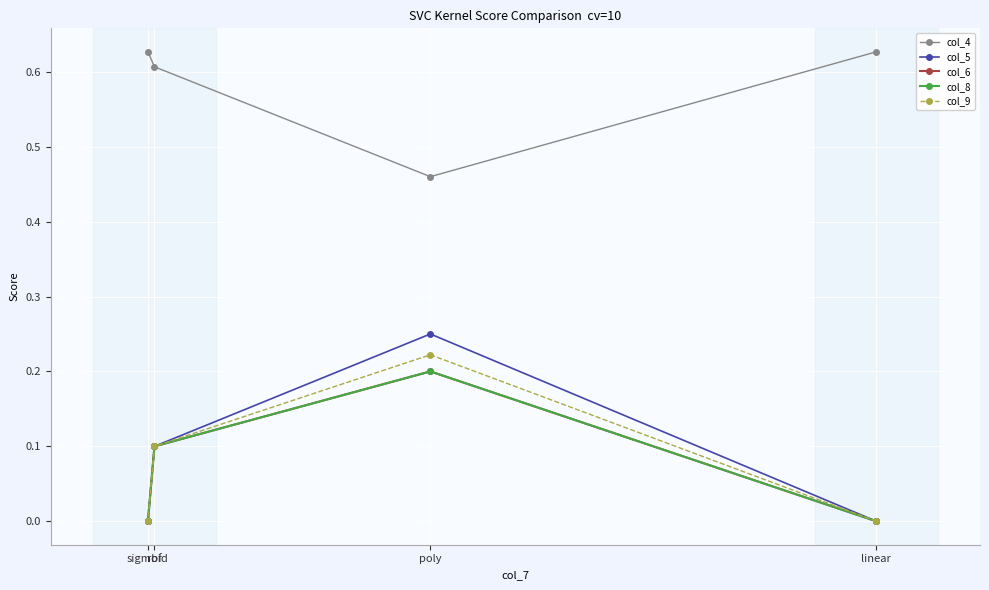

Which series changed the most between rbf and sigmoid?

col_5